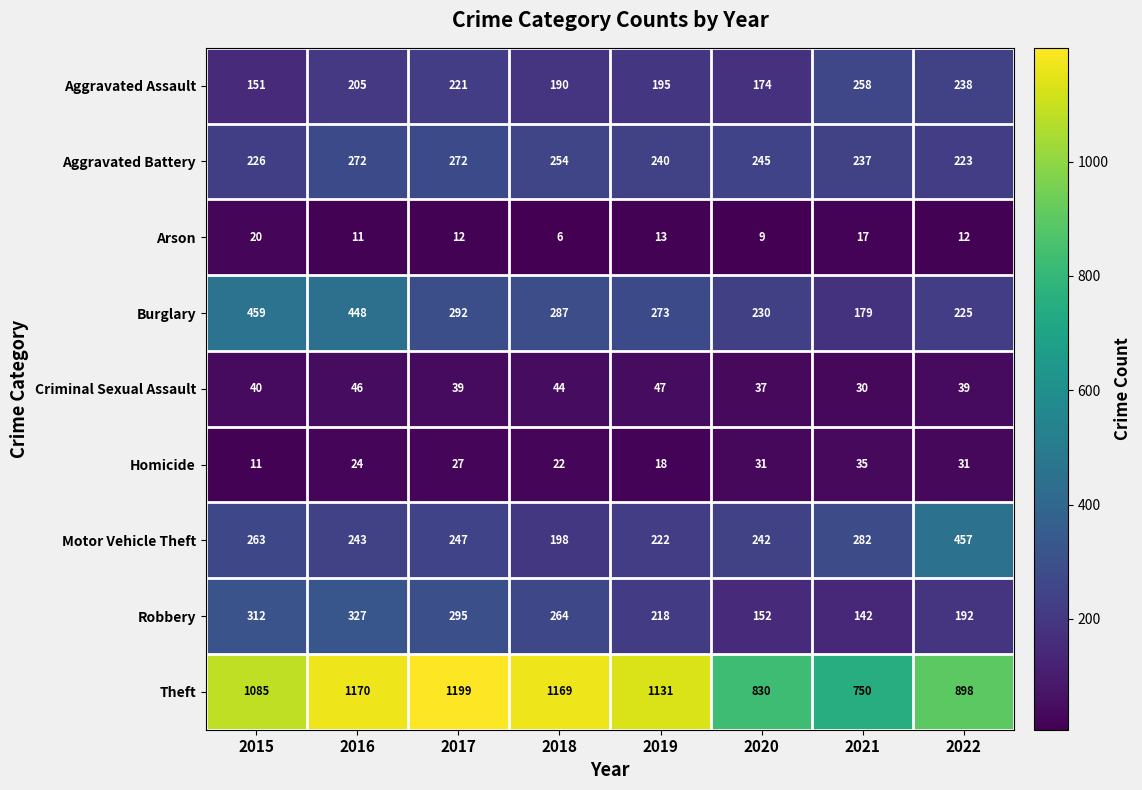

What is the approximate value of Arson at 2021?

17